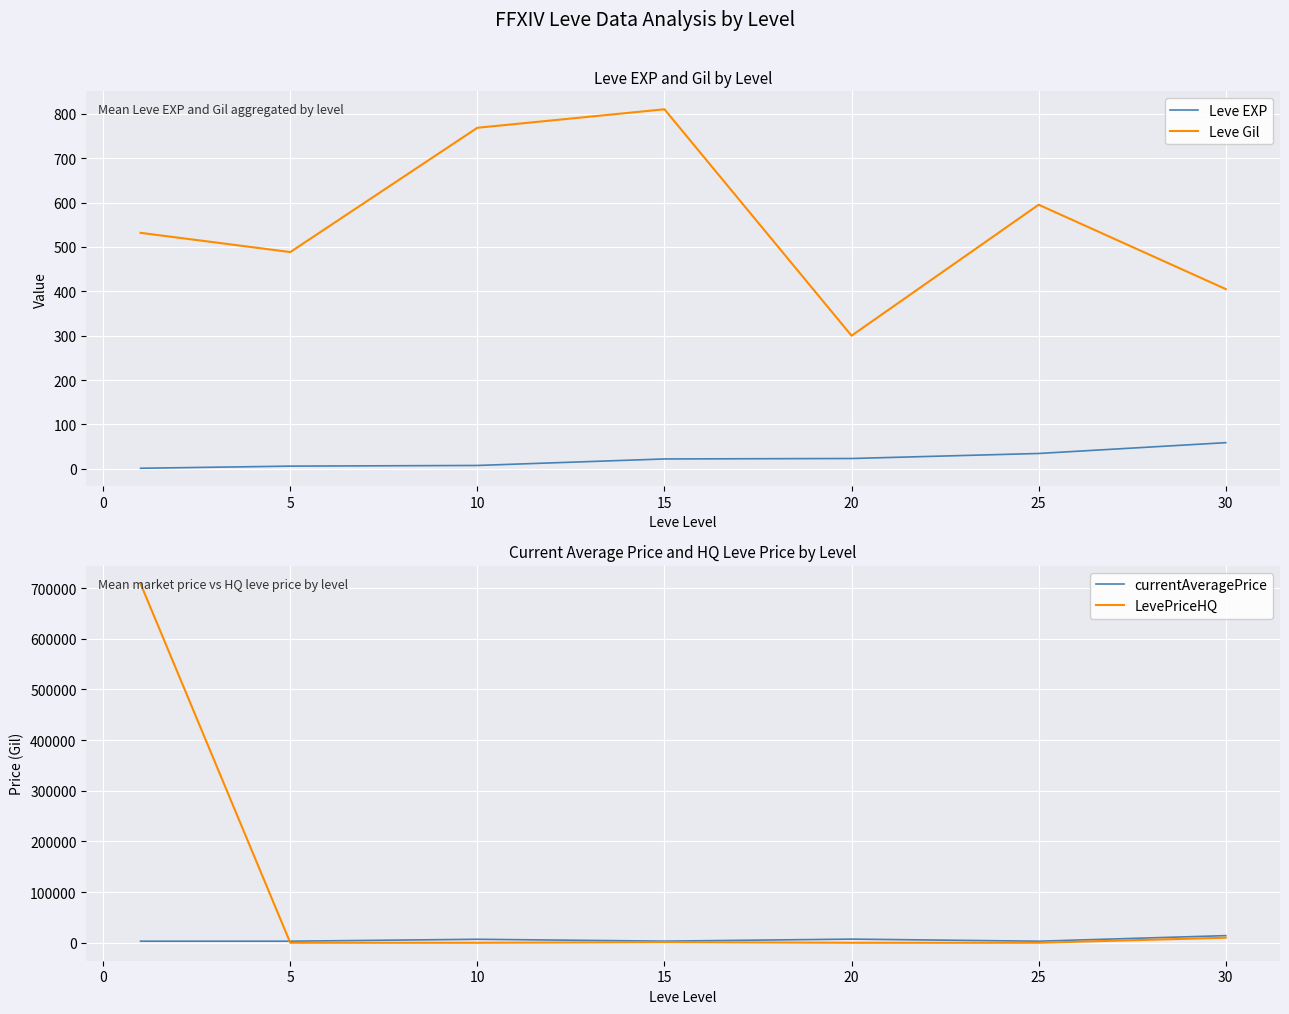

What are all the series names shown in the legend?

Leve EXP, Leve Gil, currentAveragePrice, LevePriceHQ